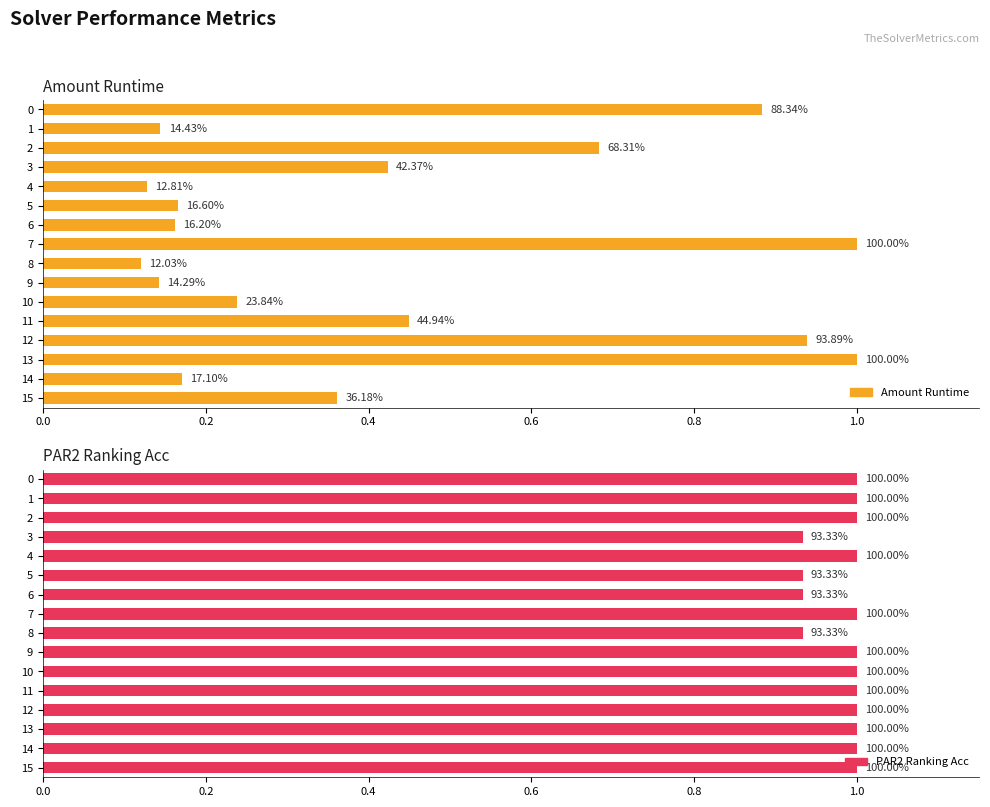

What is the difference between the highest and lowest values at 0.0?

0.1